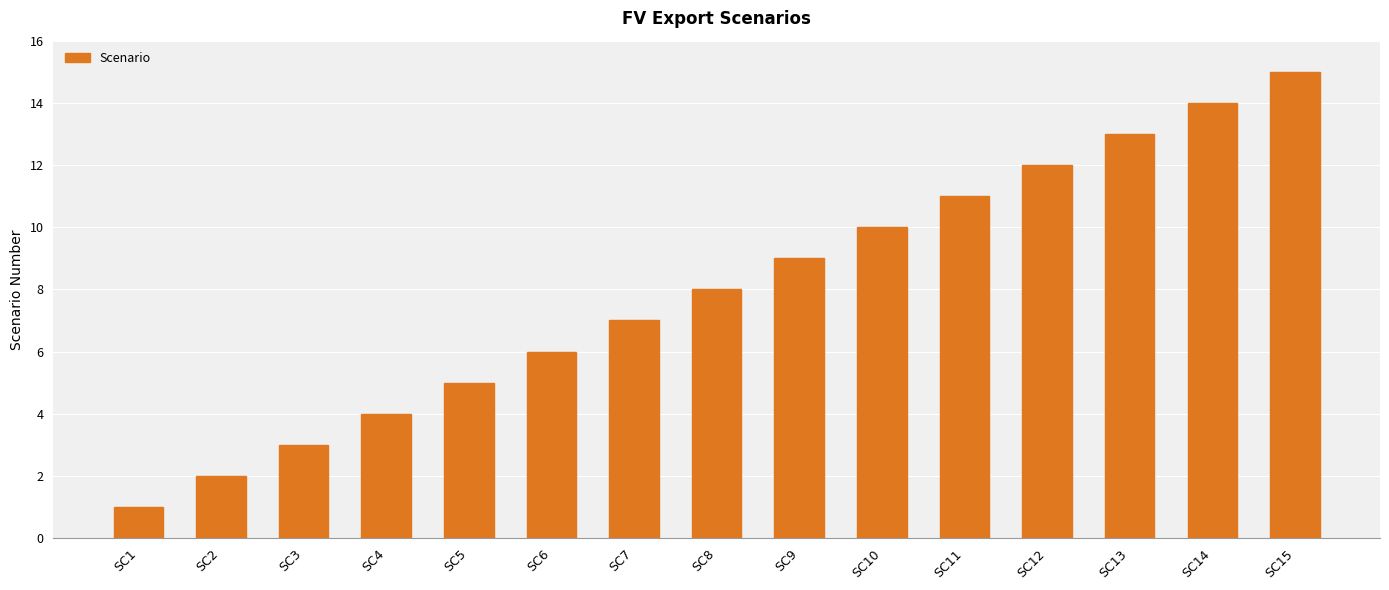

Rank the categories by value from highest to lowest.

SC15, SC14, SC13, SC12, SC11, SC10, SC9, SC8, SC7, SC6, SC5, SC4, SC3, SC2, SC1